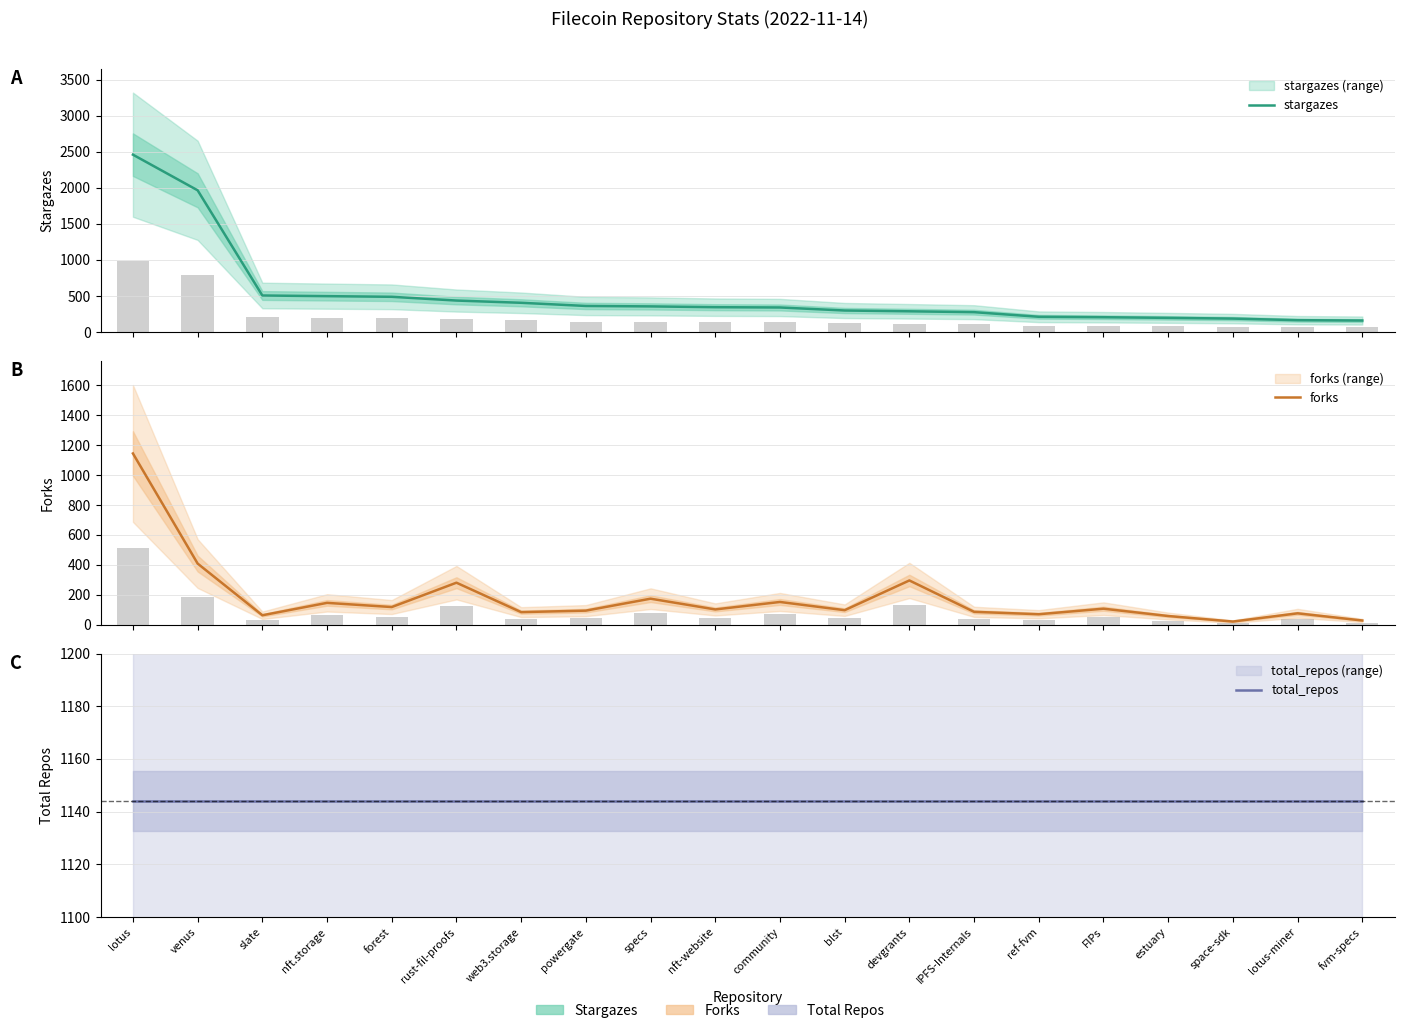

What are all the series names shown in the legend?

stargazes, forks, total_repos